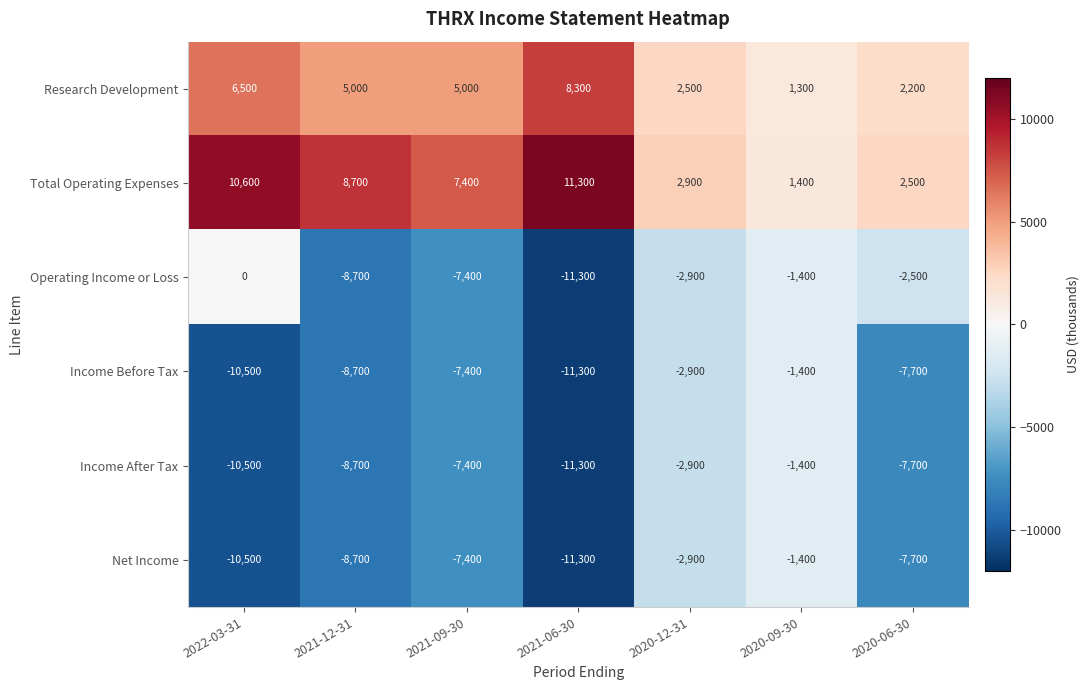

Which label corresponds to the largest value in the chart?

2021-06-30